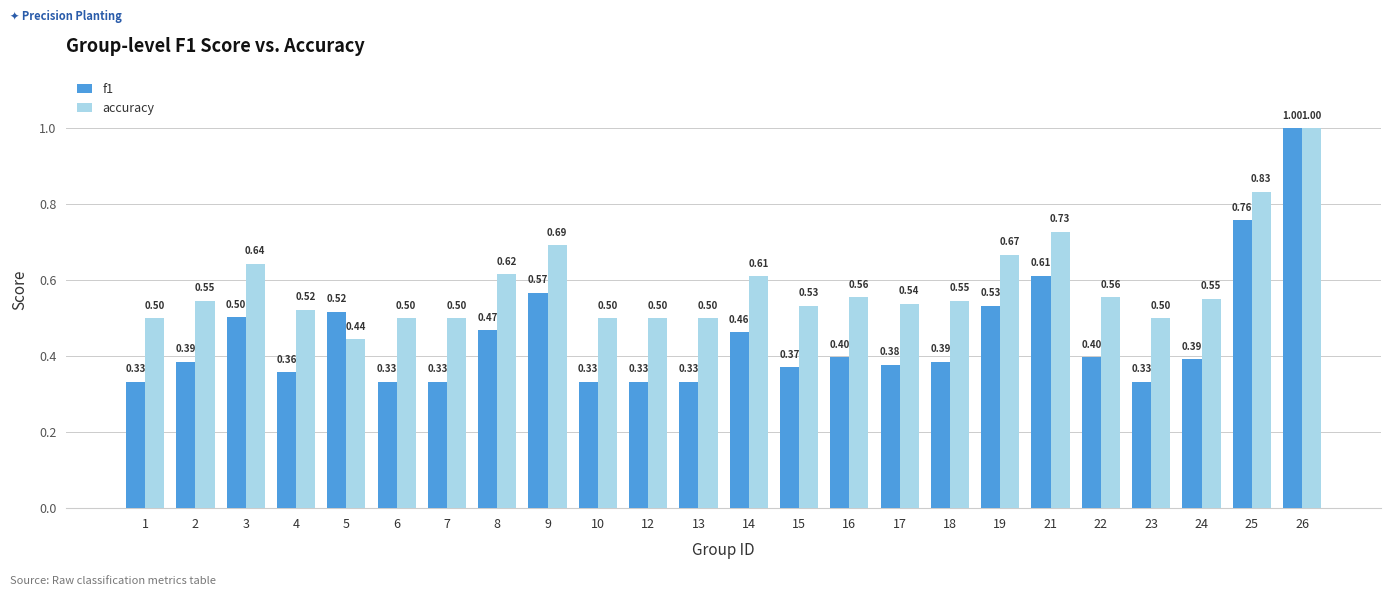

How many bars are there in total?

48